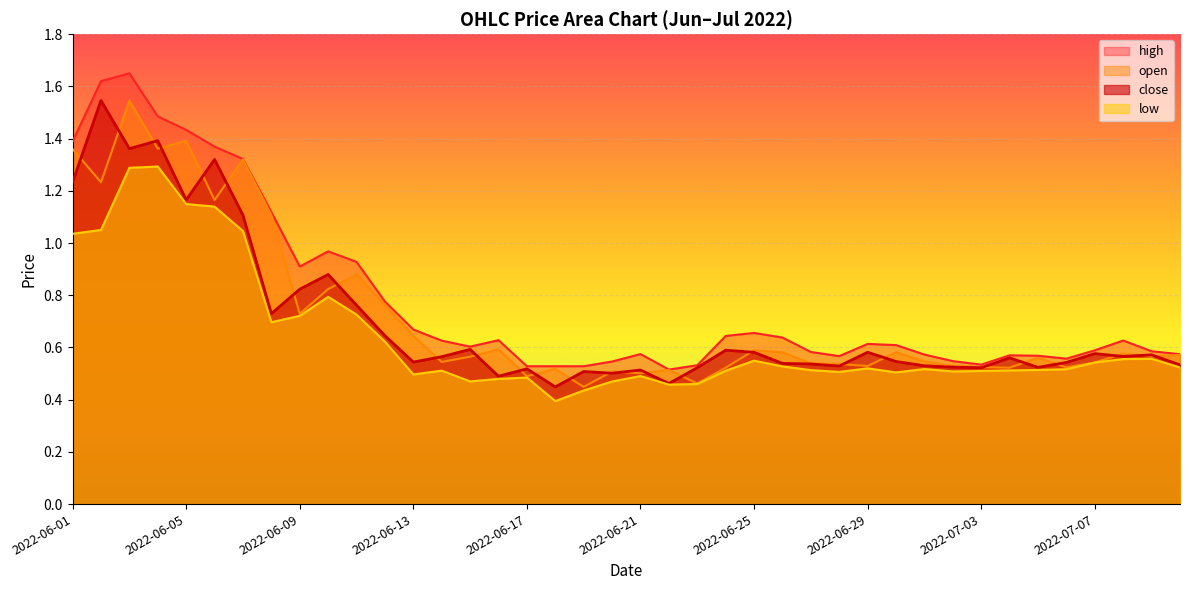

Reading right to left, list all the values displayed in this chart.

open: 2022-07-10=0.6	2022-07-09=0.6	2022-07-08=0.6	2022-07-07=0.5	2022-07-06=0.5	2022-07-05=0.6	2022-07-04=0.5	2022-07-03=0.5	2022-07-02=0.5	2022-07-01=0.5	2022-06-30=0.6	2022-06-29=0.5	2022-06-28=0.5	2022-06-27=0.5	2022-06-26=0.6	2022-06-25=0.6	2022-06-24=0.5	2022-06-23=0.5	2022-06-22=0.5	2022-06-21=0.5	2022-06-20=0.5	2022-06-19=0.4	2022-06-18=0.5	2022-06-17=0.5	2022-06-16=0.6	2022-06-15=0.6	2022-06-14=0.5	2022-06-13=0.6	2022-06-12=0.8	2022-06-11=0.9	2022-06-10=0.8	2022-06-09=0.7	2022-06-08=1.1	2022-06-07=1.3	2022-06-06=1.2	2022-06-05=1.4	2022-06-04=1.4	2022-06-03=1.5	2022-06-02=1.2	2022-06-01=1.4
high: 2022-07-10=0.6	2022-07-09=0.6	2022-07-08=0.6	2022-07-07=0.6	2022-07-06=0.6	2022-07-05=0.6	2022-07-04=0.6	2022-07-03=0.5	2022-07-02=0.5	2022-07-01=0.6	2022-06-30=0.6	2022-06-29=0.6	2022-06-28=0.6	2022-06-27=0.6	2022-06-26=0.6	2022-06-25=0.7	2022-06-24=0.6	2022-06-23=0.5	2022-06-22=0.5	2022-06-21=0.6	2022-06-20=0.5	2022-06-19=0.5	2022-06-18=0.5	2022-06-17=0.5	2022-06-16=0.6	2022-06-15=0.6	2022-06-14=0.6	2022-06-13=0.7	2022-06-12=0.8	2022-06-11=0.9	2022-06-10=1.0	2022-06-09=0.9	2022-06-08=1.1	2022-06-07=1.3	2022-06-06=1.4	2022-06-05=1.4	2022-06-04=1.5	2022-06-03=1.6	2022-06-02=1.6	2022-06-01=1.4
low: 2022-07-10=0.5	2022-07-09=0.6	2022-07-08=0.6	2022-07-07=0.5	2022-07-06=0.5	2022-07-05=0.5	2022-07-04=0.5	2022-07-03=0.5	2022-07-02=0.5	2022-07-01=0.5	2022-06-30=0.5	2022-06-29=0.5	2022-06-28=0.5	2022-06-27=0.5	2022-06-26=0.5	2022-06-25=0.5	2022-06-24=0.5	2022-06-23=0.5	2022-06-22=0.5	2022-06-21=0.5	2022-06-20=0.5	2022-06-19=0.4	2022-06-18=0.4	2022-06-17=0.5	2022-06-16=0.5	2022-06-15=0.5	2022-06-14=0.5	2022-06-13=0.5	2022-06-12=0.6	2022-06-11=0.7	2022-06-10=0.8	2022-06-09=0.7	2022-06-08=0.7	2022-06-07=1.0	2022-06-06=1.1	2022-06-05=1.1	2022-06-04=1.3	2022-06-03=1.3	2022-06-02=1.1	2022-06-01=1.0
close: 2022-07-10=0.5	2022-07-09=0.6	2022-07-08=0.6	2022-07-07=0.6	2022-07-06=0.5	2022-07-05=0.5	2022-07-04=0.6	2022-07-03=0.5	2022-07-02=0.5	2022-07-01=0.5	2022-06-30=0.5	2022-06-29=0.6	2022-06-28=0.5	2022-06-27=0.5	2022-06-26=0.5	2022-06-25=0.6	2022-06-24=0.6	2022-06-23=0.5	2022-06-22=0.5	2022-06-21=0.5	2022-06-20=0.5	2022-06-19=0.5	2022-06-18=0.4	2022-06-17=0.5	2022-06-16=0.5	2022-06-15=0.6	2022-06-14=0.6	2022-06-13=0.5	2022-06-12=0.6	2022-06-11=0.8	2022-06-10=0.9	2022-06-09=0.8	2022-06-08=0.7	2022-06-07=1.1	2022-06-06=1.3	2022-06-05=1.2	2022-06-04=1.4	2022-06-03=1.4	2022-06-02=1.5	2022-06-01=1.2